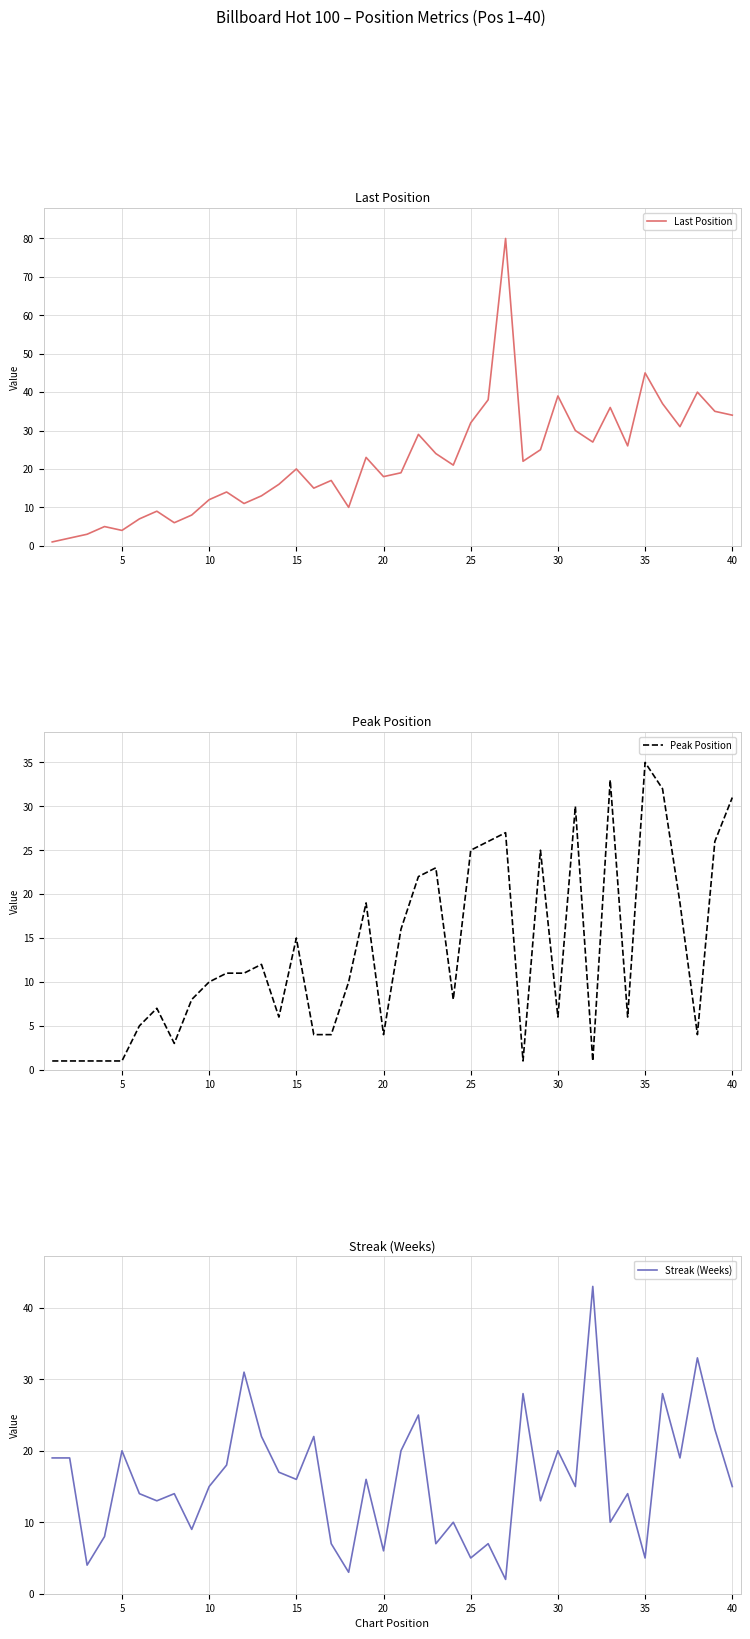

The value of Last Position at 10 is 5. True or false?

False